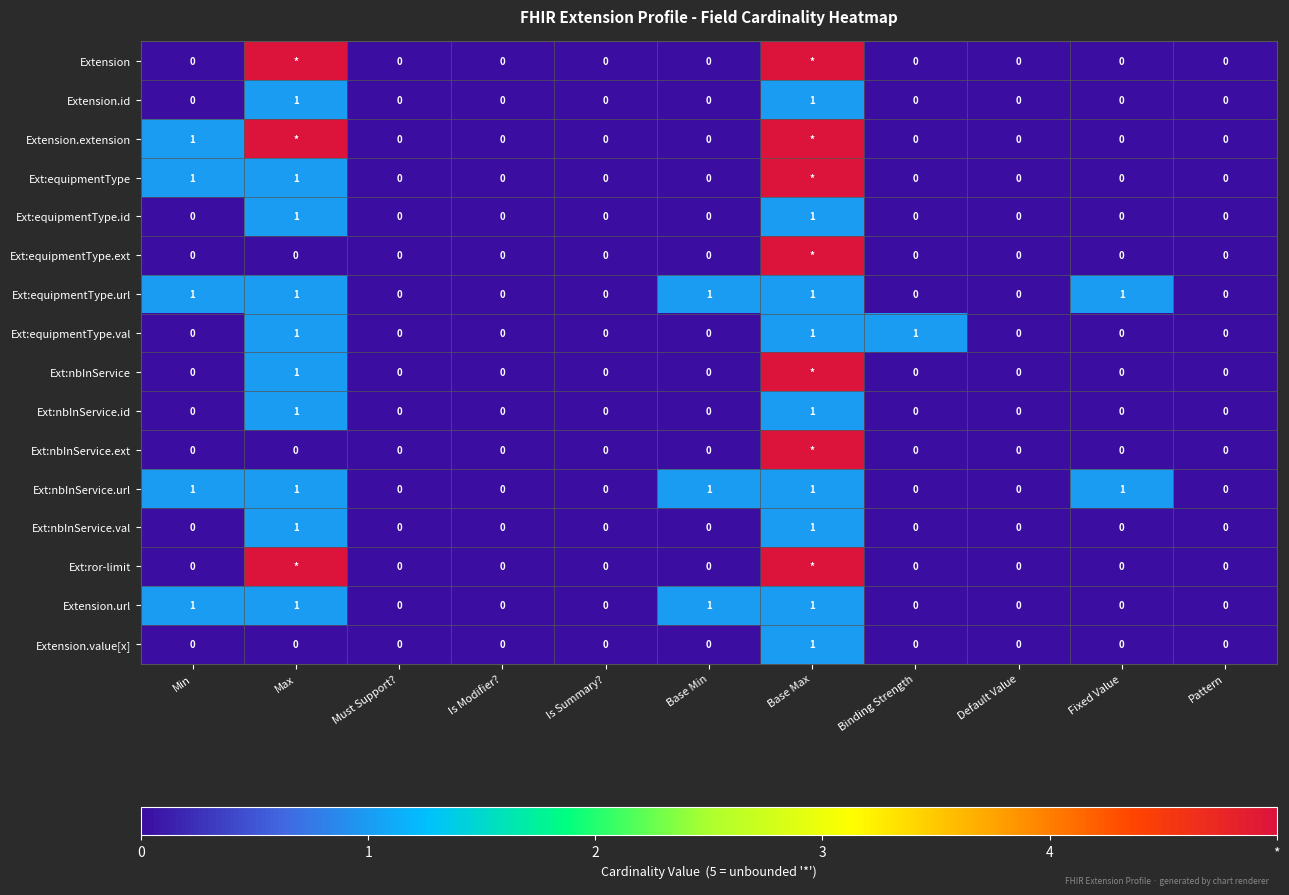

The value of Ext:equipmentType.url at Is Modifier? is 0. True or false?

True